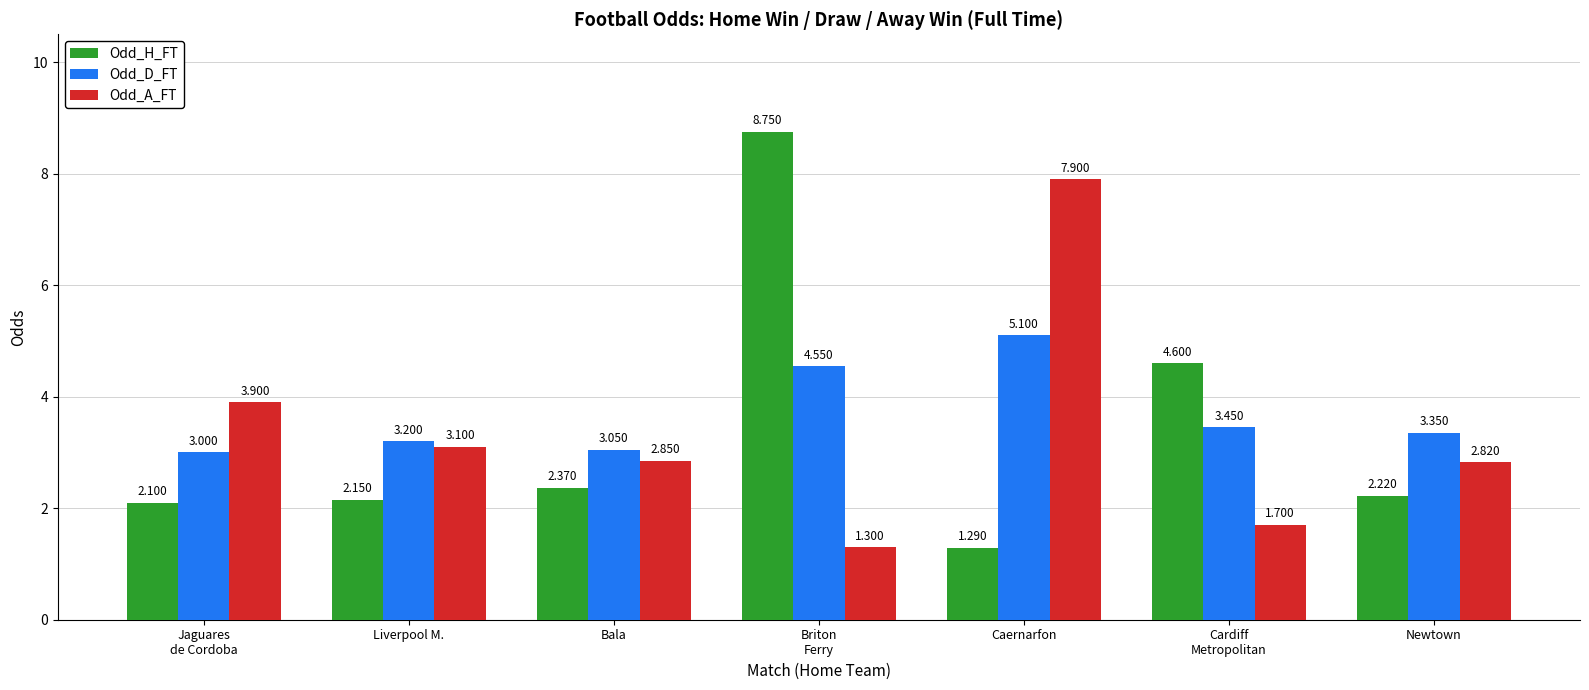

How many values in the Odd_H_FT series exceed 2?

6